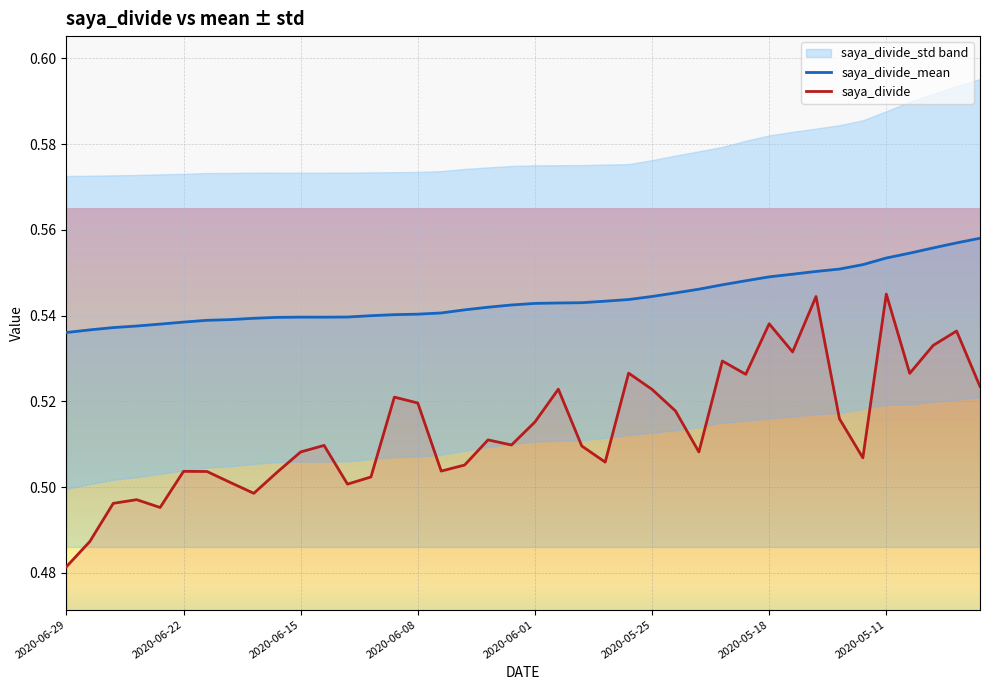

Is this an area chart (filled region under the line)?

No